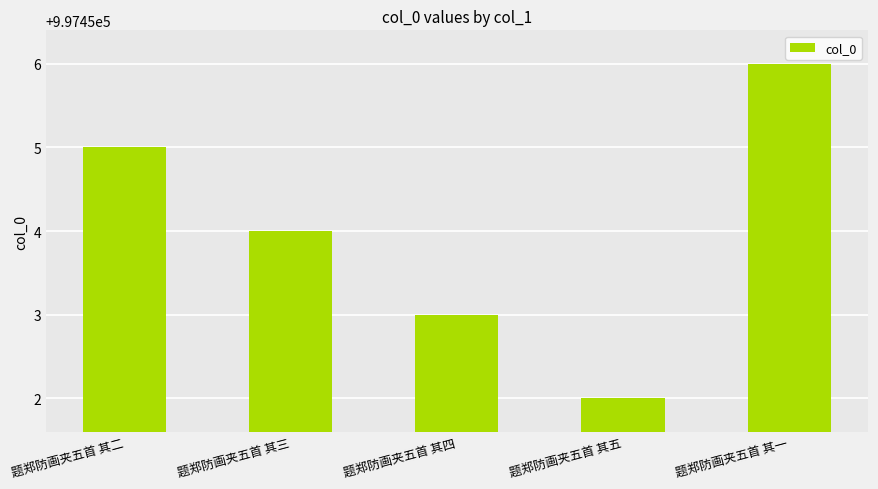

What is the label of the 2nd bar from the left?

题郑防画夹五首 其三